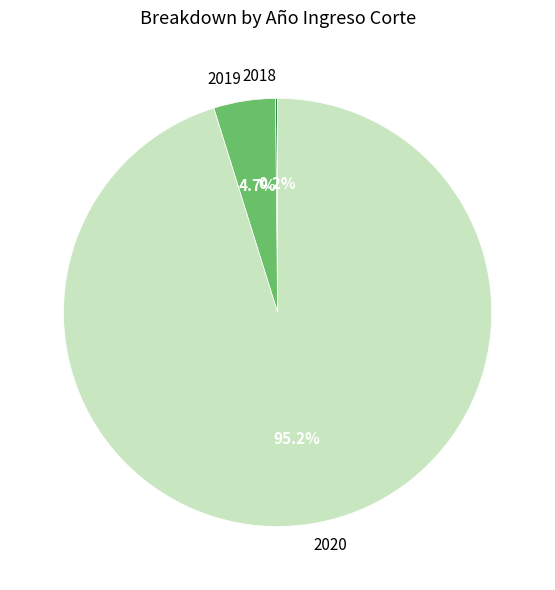

Which slice is the largest?

2020